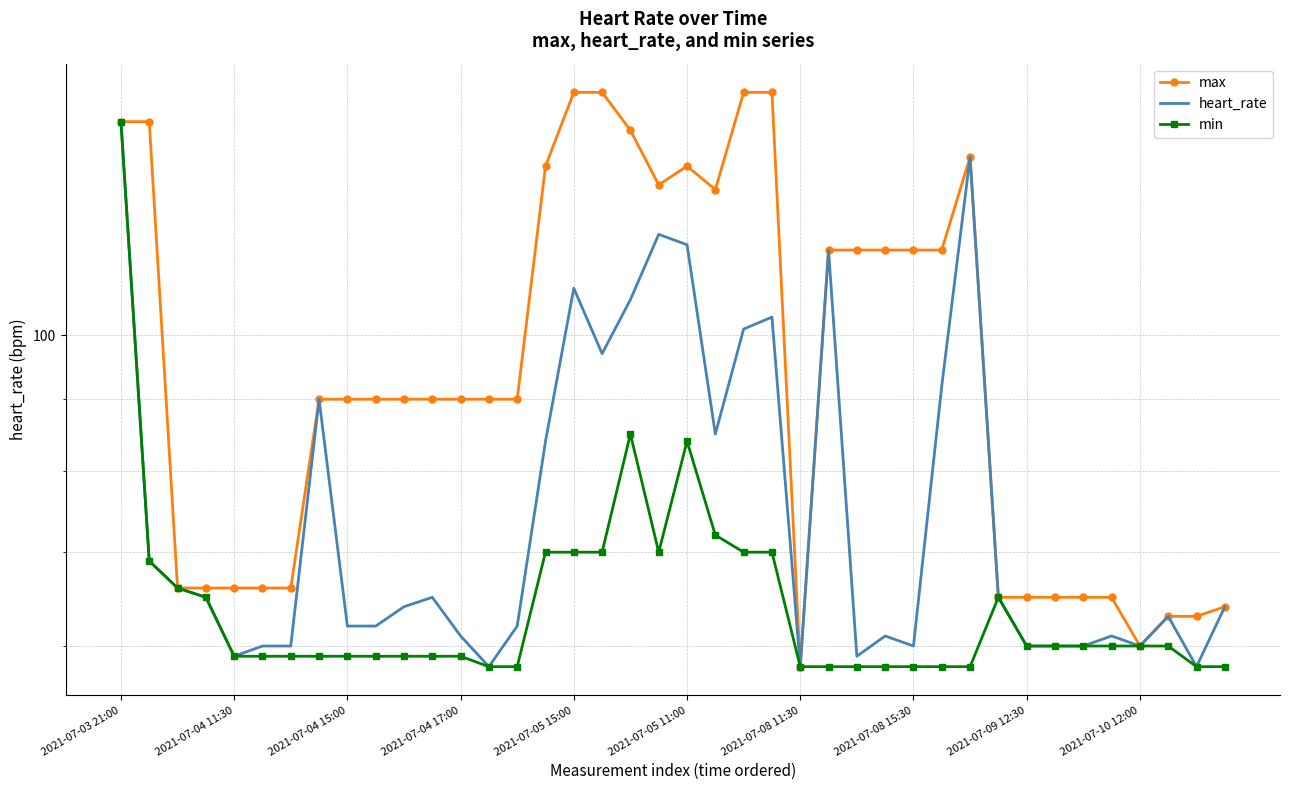

At which category is the sum across all series the highest?

2021-07-03 21:00